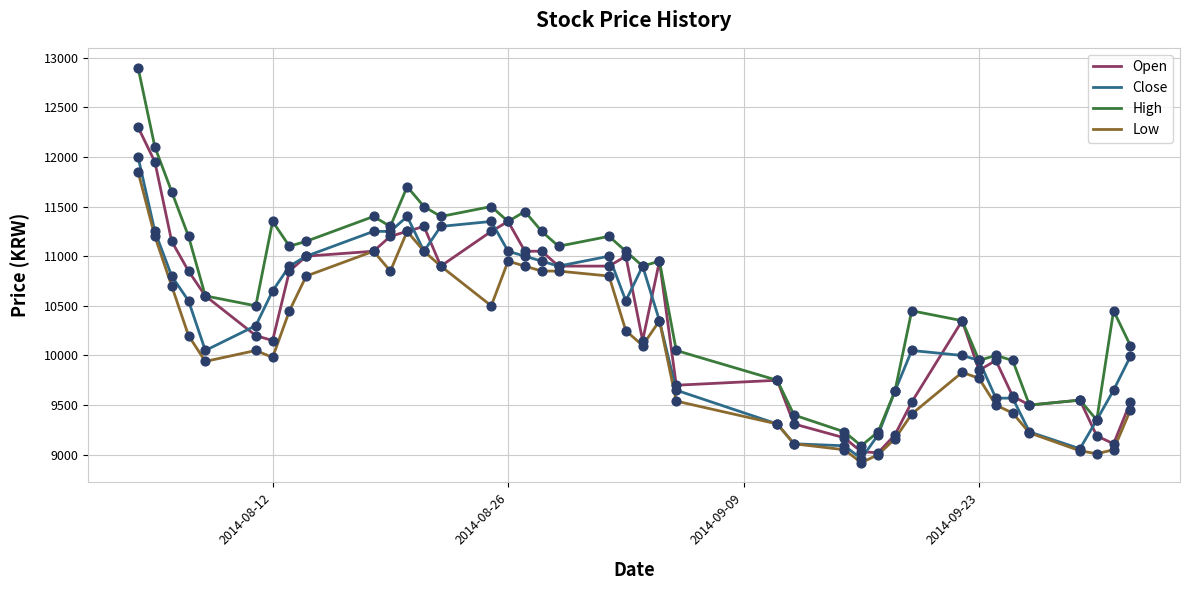

Which series has the largest total across all categories?

High